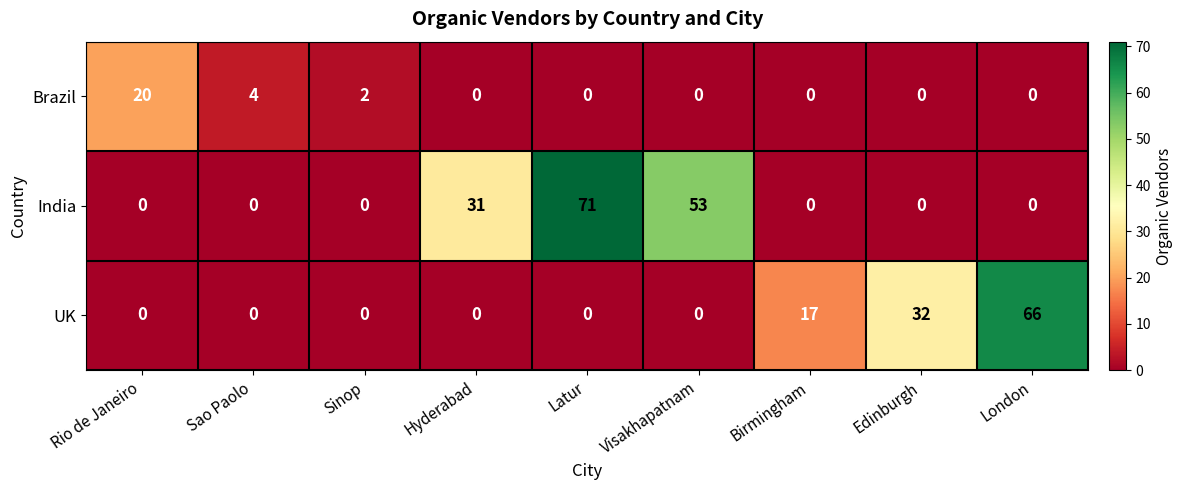

How many values in the India series exceed 0?

3